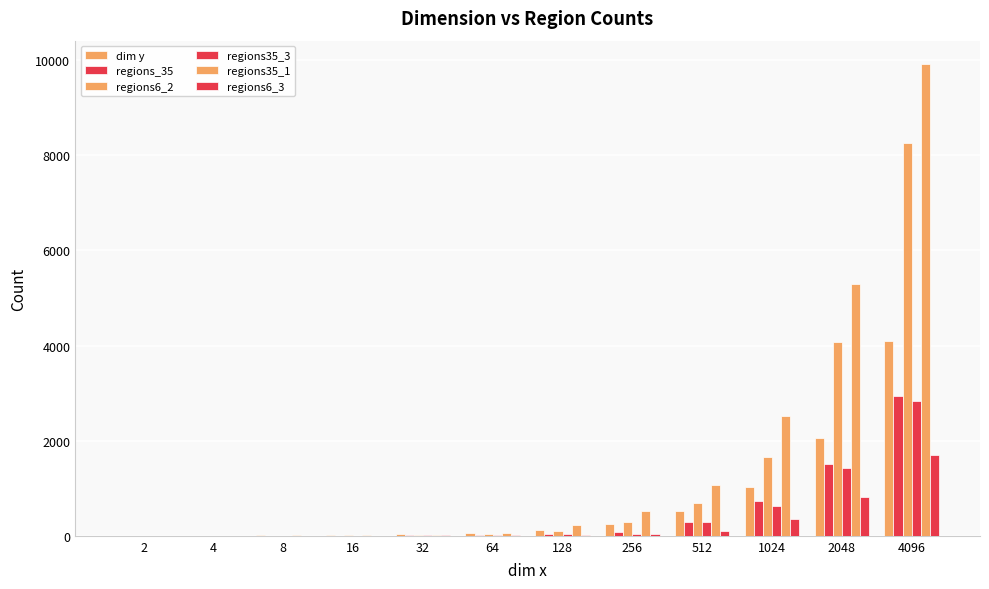

Count the number of data series in this chart.

6